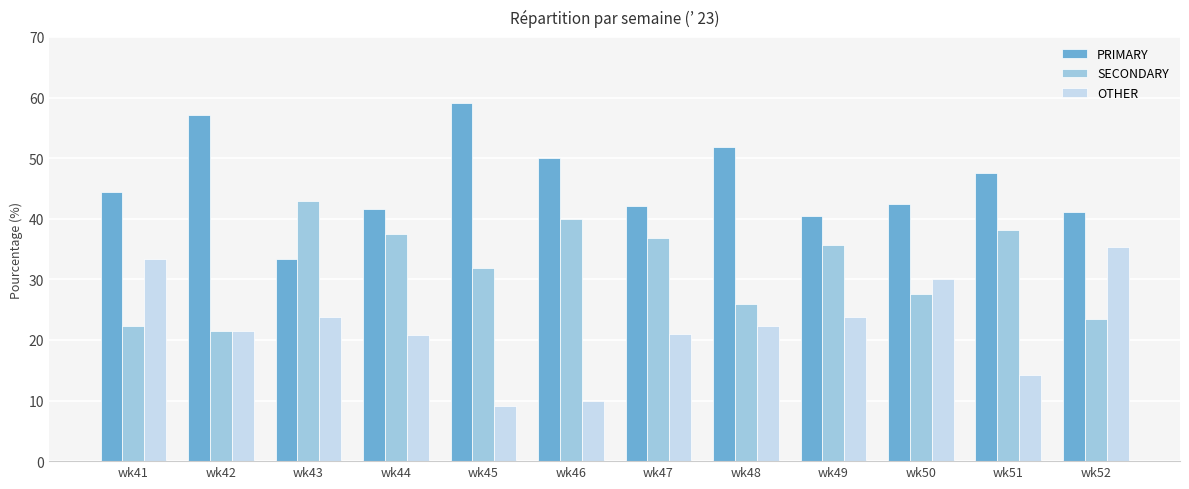

List the series in order of their overall mean, lowest first.

OTHER, SECONDARY, PRIMARY